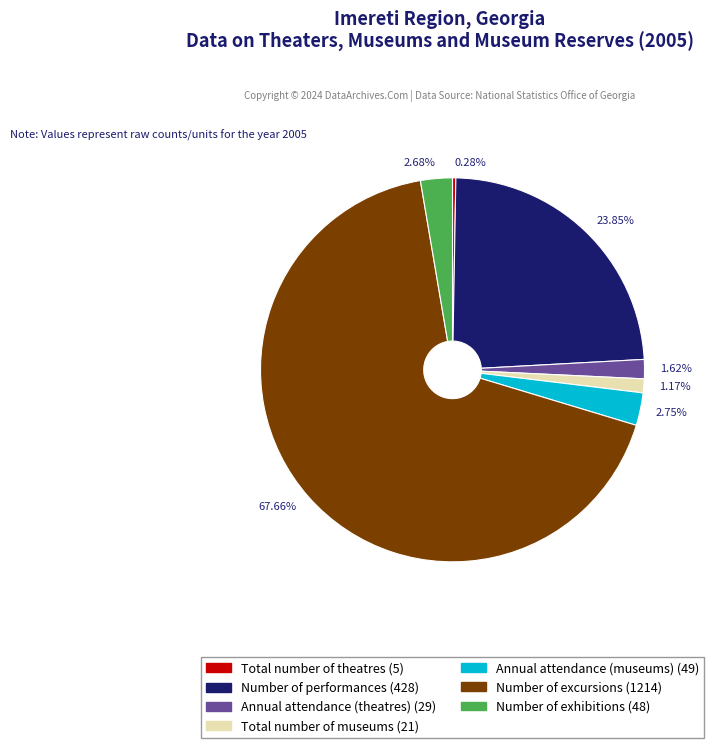

Combined, do 2.68% and 1.62% account for over 50%?

No